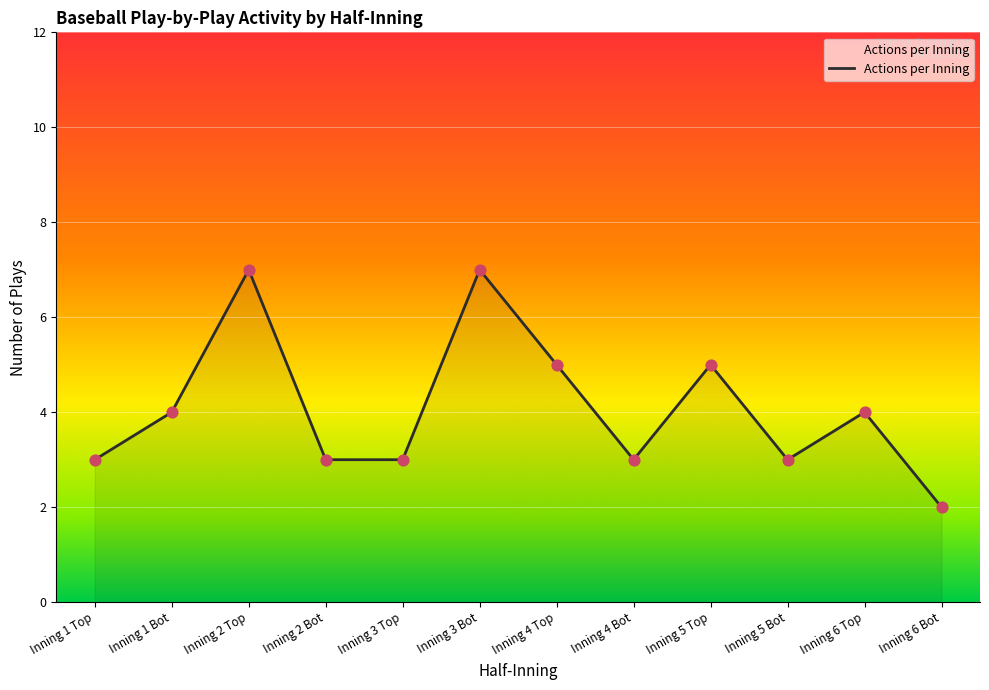

Which has a higher value, Inning 6 Bot or Inning 4 Bot?

Inning 4 Bot